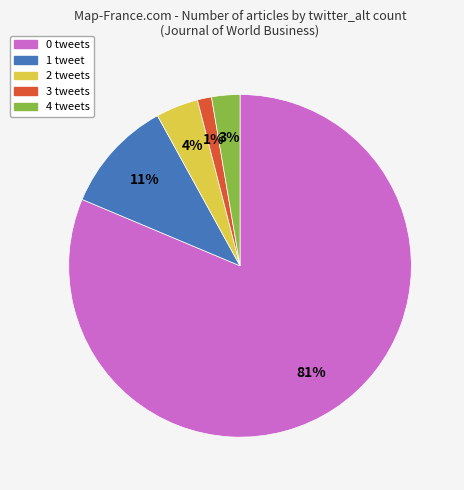

Count the number of slices in the pie.

5